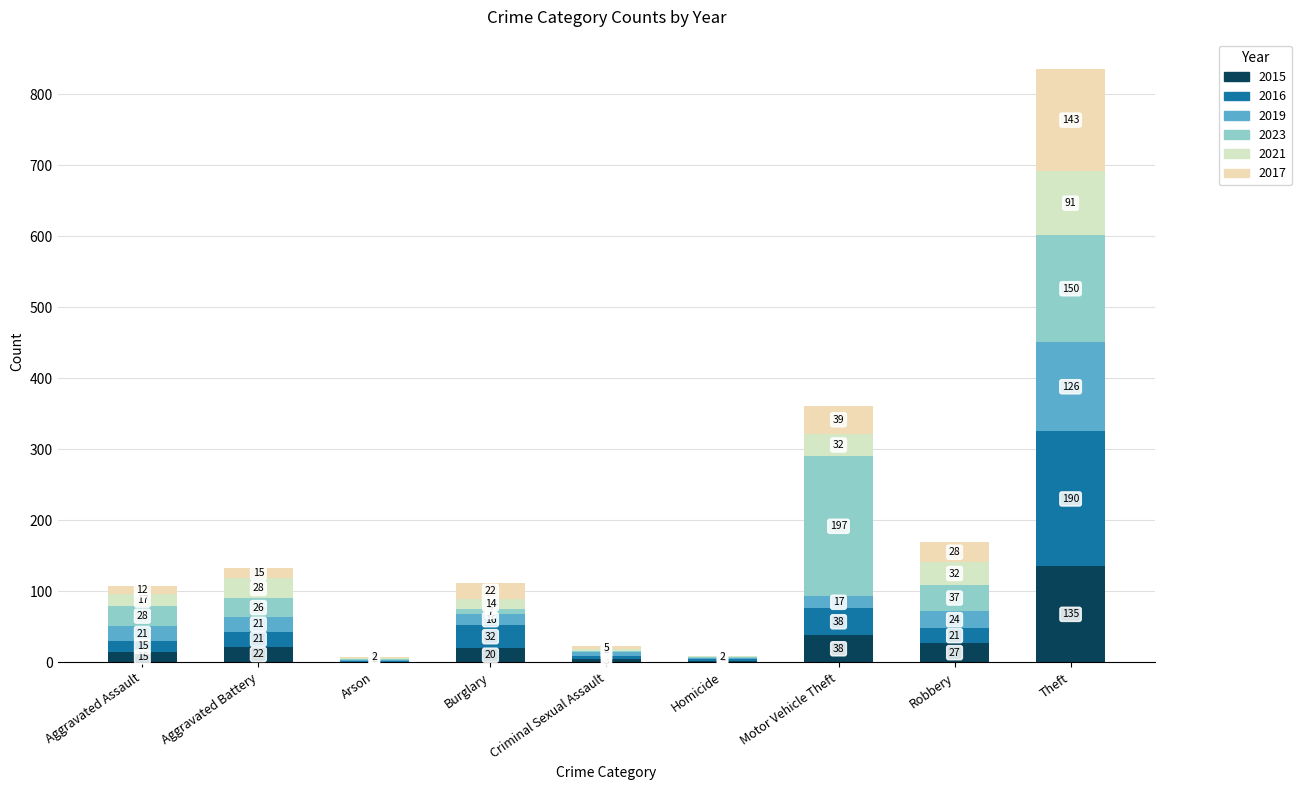

What are all the series names shown in the legend?

2015, 2016, 2019, 2023, 2021, 2017